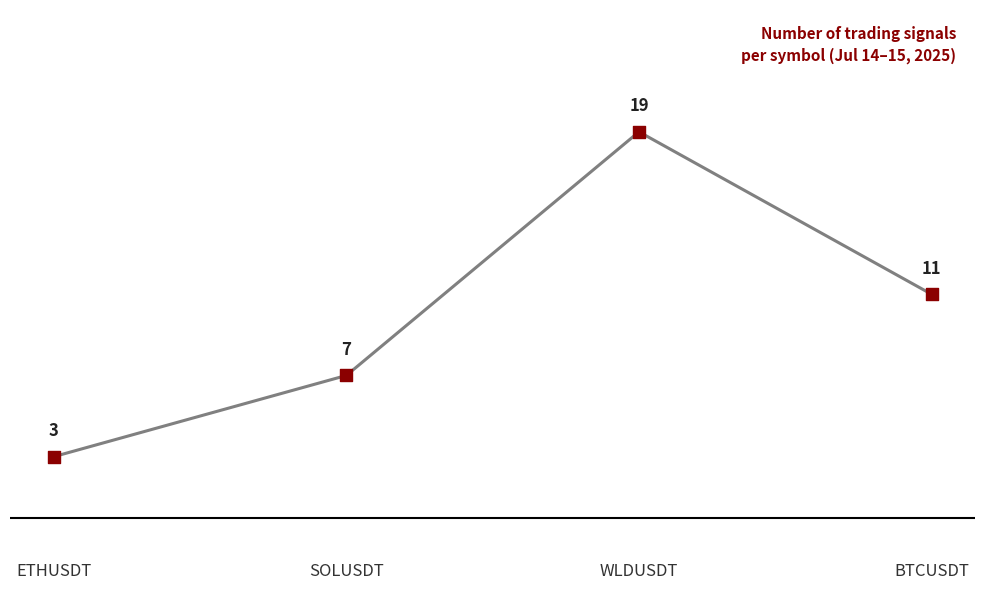

What is the change in value from ETHUSDT to BTCUSDT?

+8